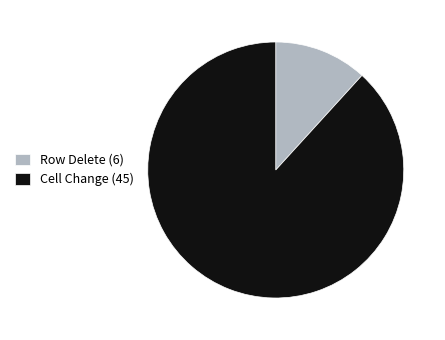

Is there any slice that represents more than half of the pie?

Yes